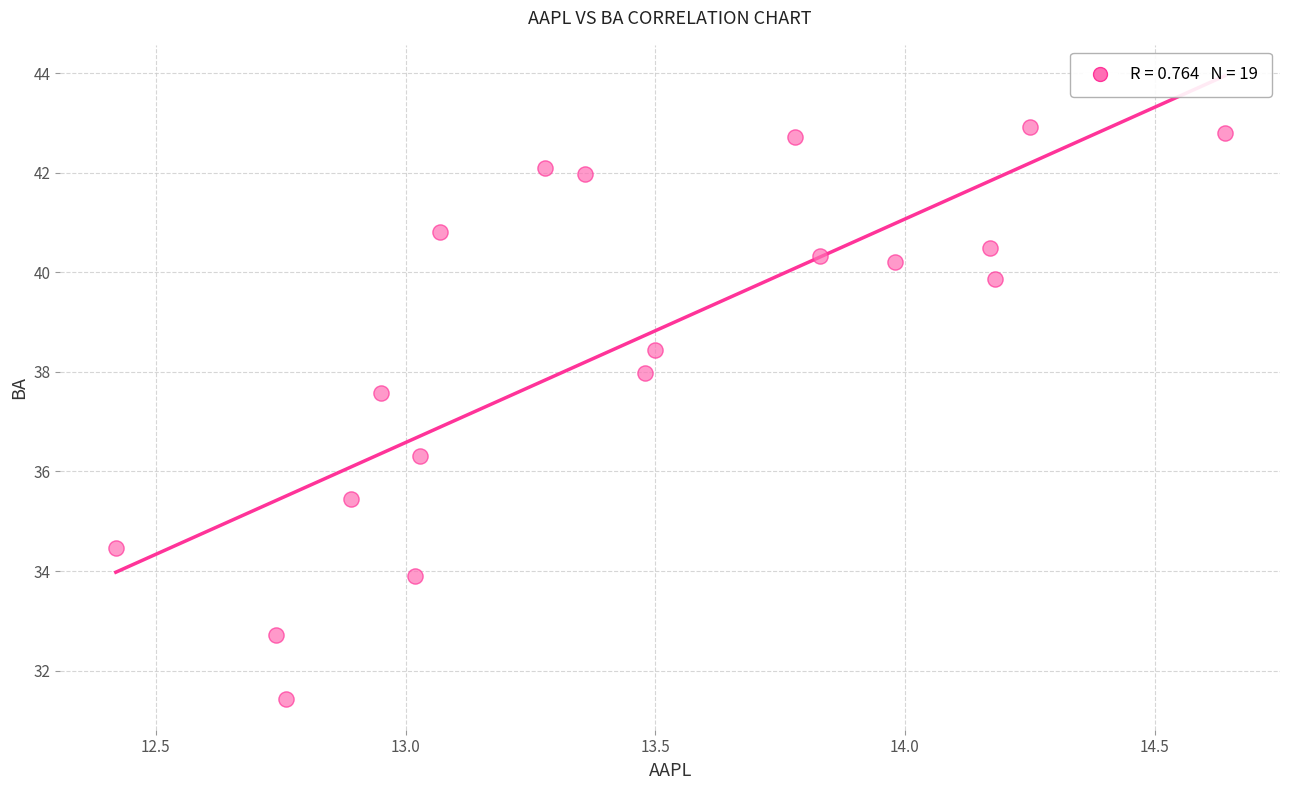

What is the range of X values (max minus min)?

2.2